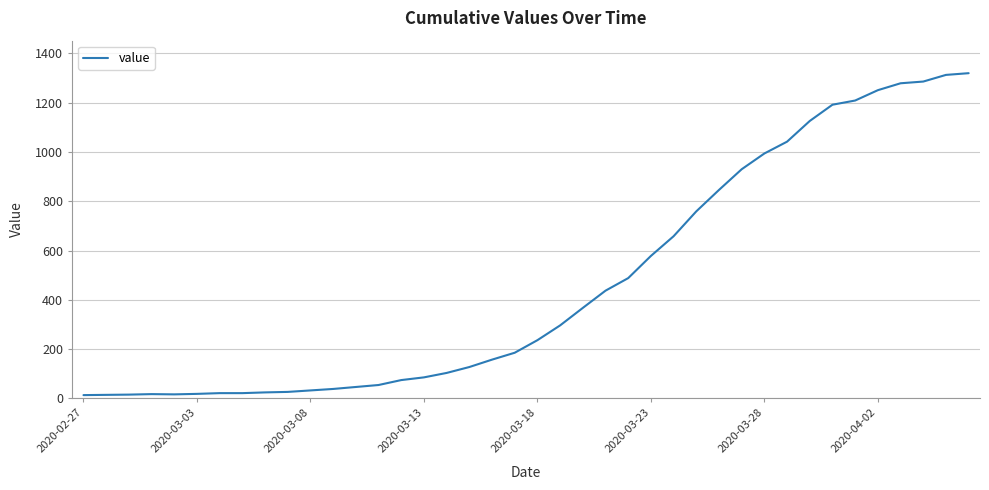

What is the difference between the maximum and minimum values?

1307